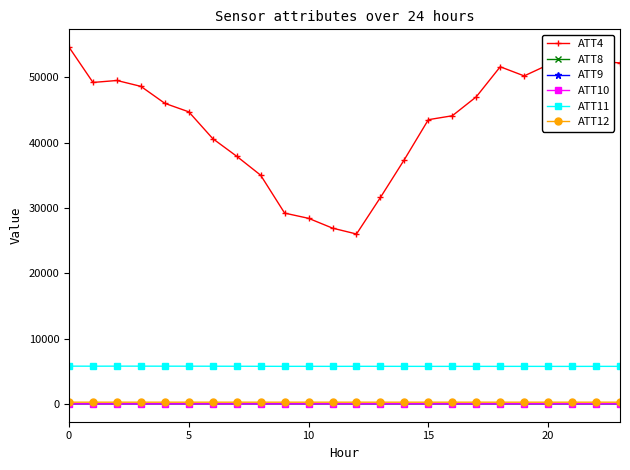

Which series has the largest total across all categories?

ATT4